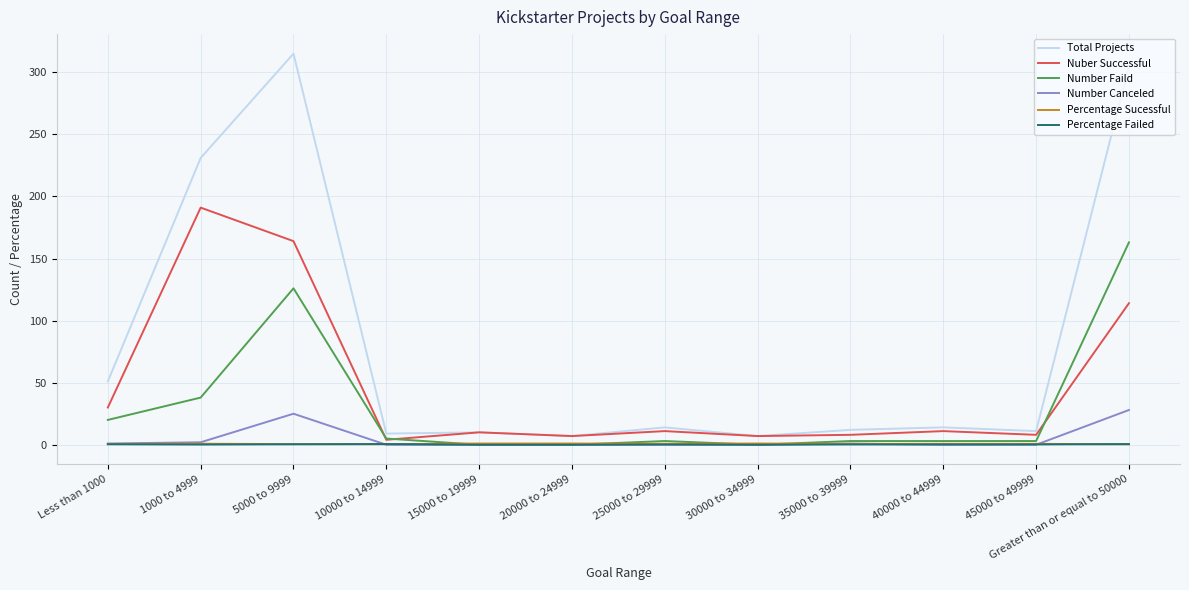

What is the sum of the Nuber Successful values at 45000 to 49999 and 30000 to 34999?

15.0